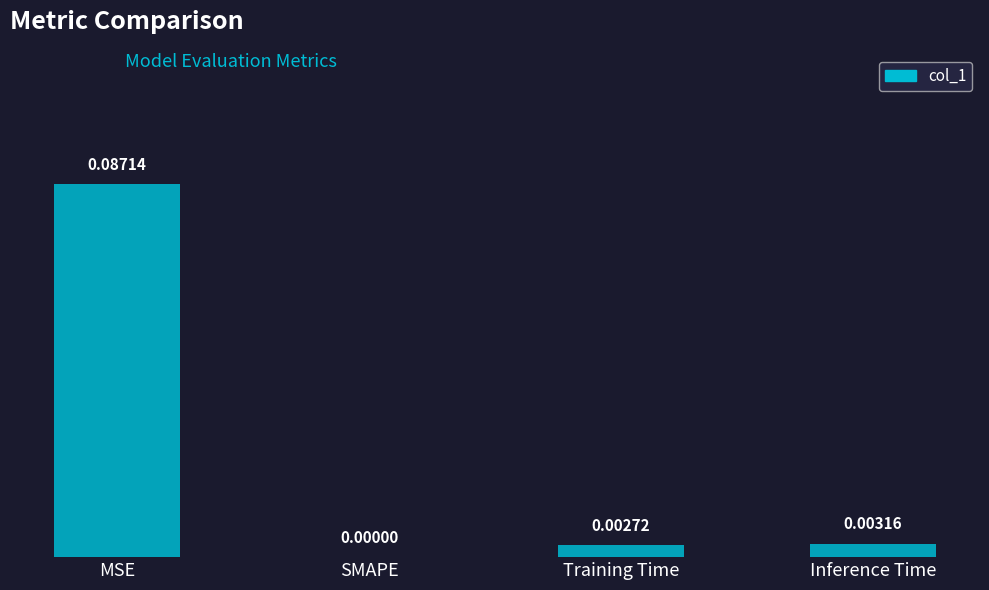

Between SMAPE and MSE, which is larger?

MSE